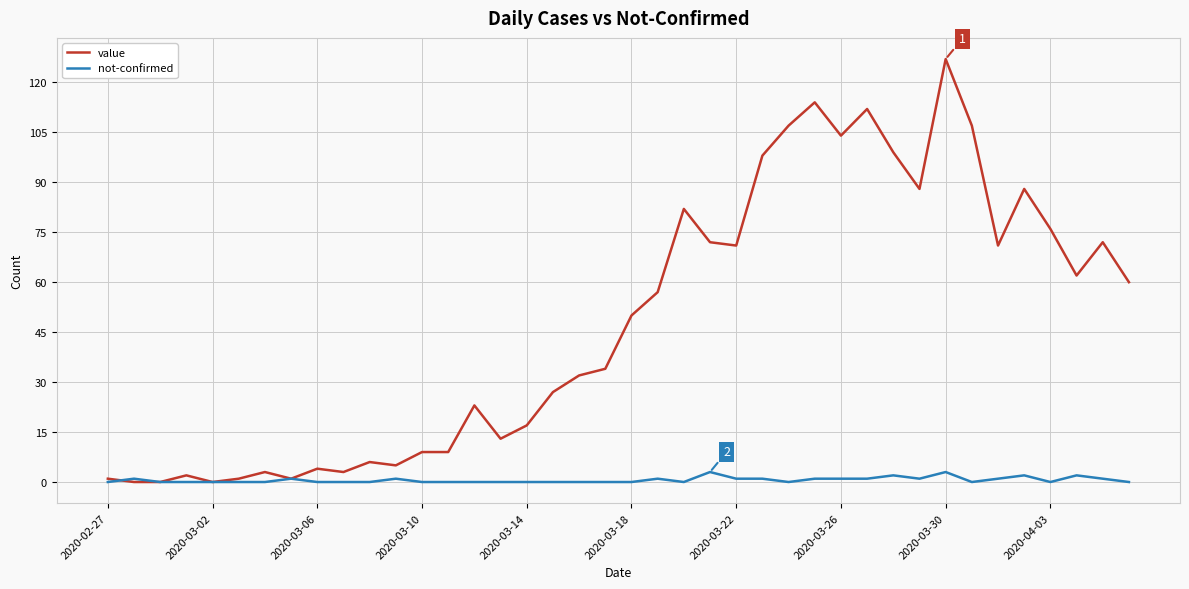

Which series has the largest range (max minus min)?

value